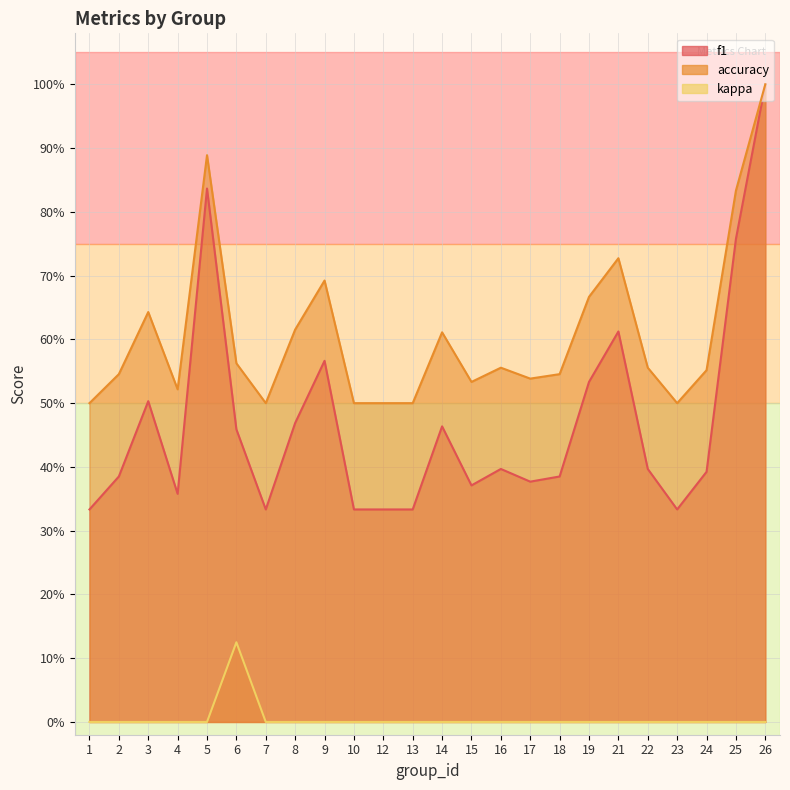

Does the chart display data point markers on the line(s)?

No